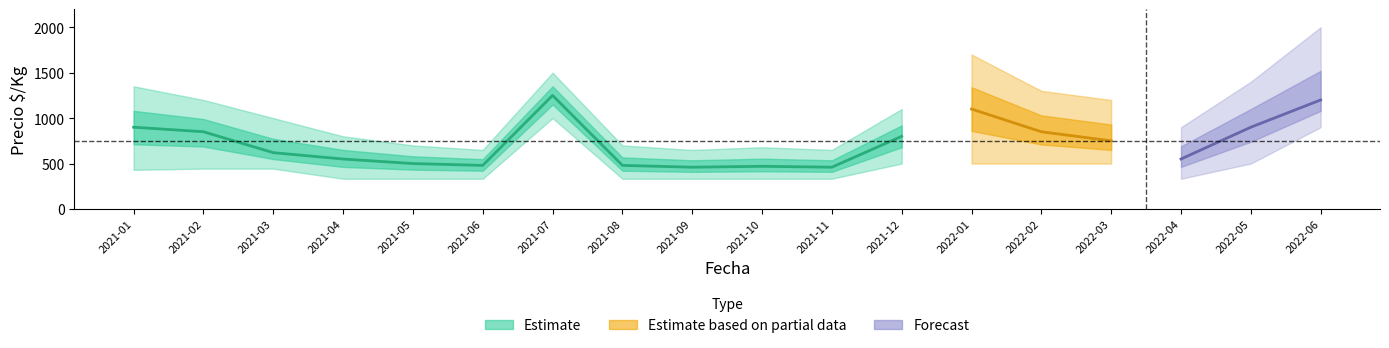

True or false: Precio_mean and Precio_upper cross at least once.

False